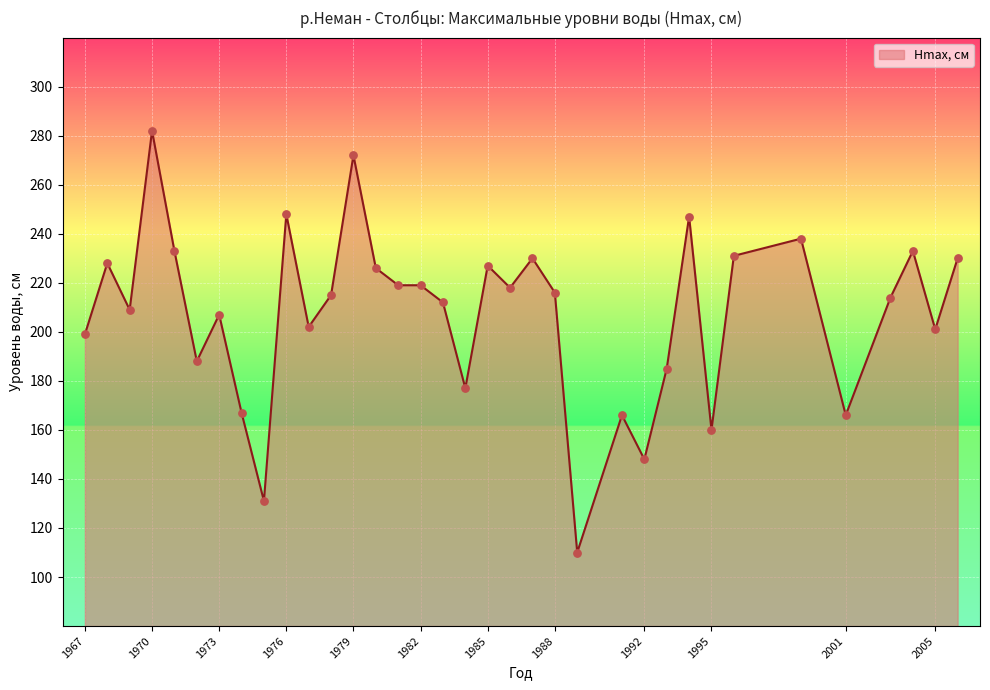

What is the maximum value shown in the chart?

282